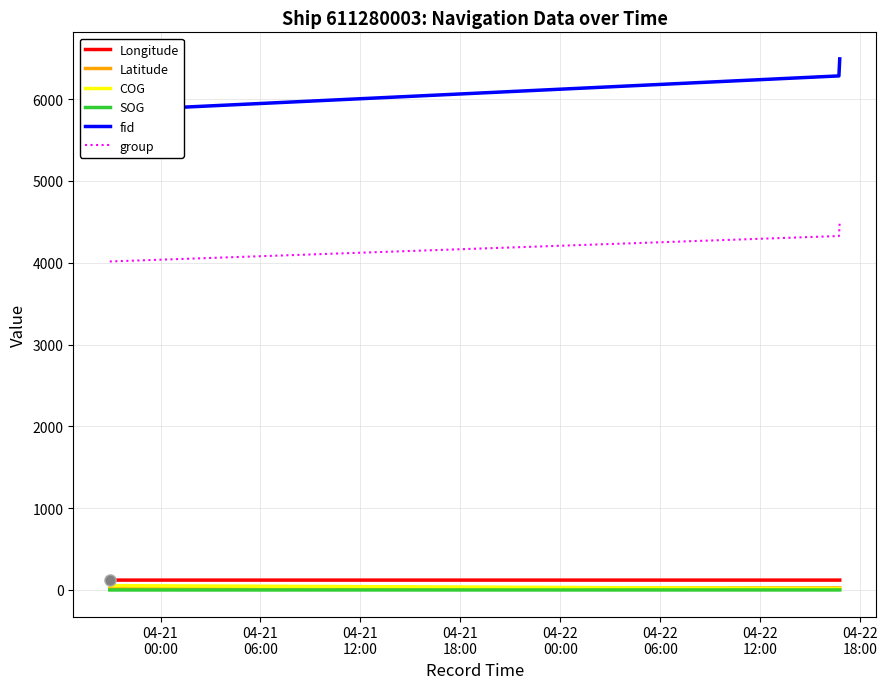

What is the highest value of the group series?

4501.0